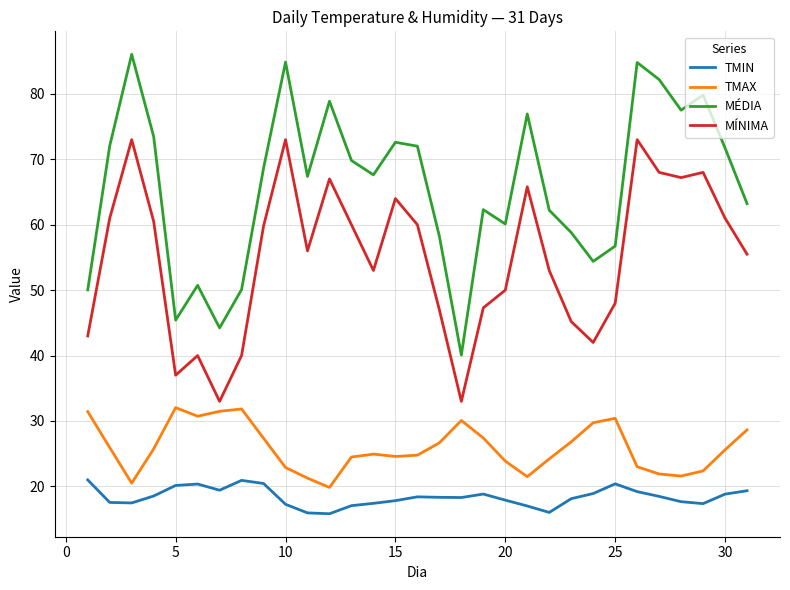

How many categories are shown in the chart?

31